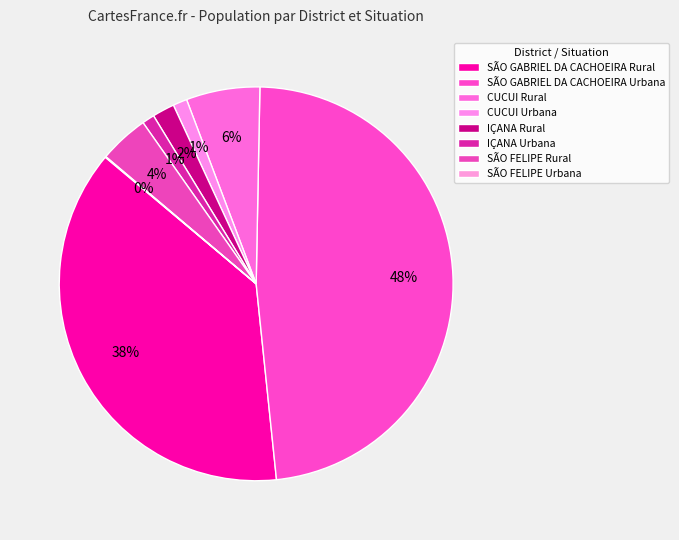

Is it true that SÃO FELIPE Rural is 4% of the pie?

True